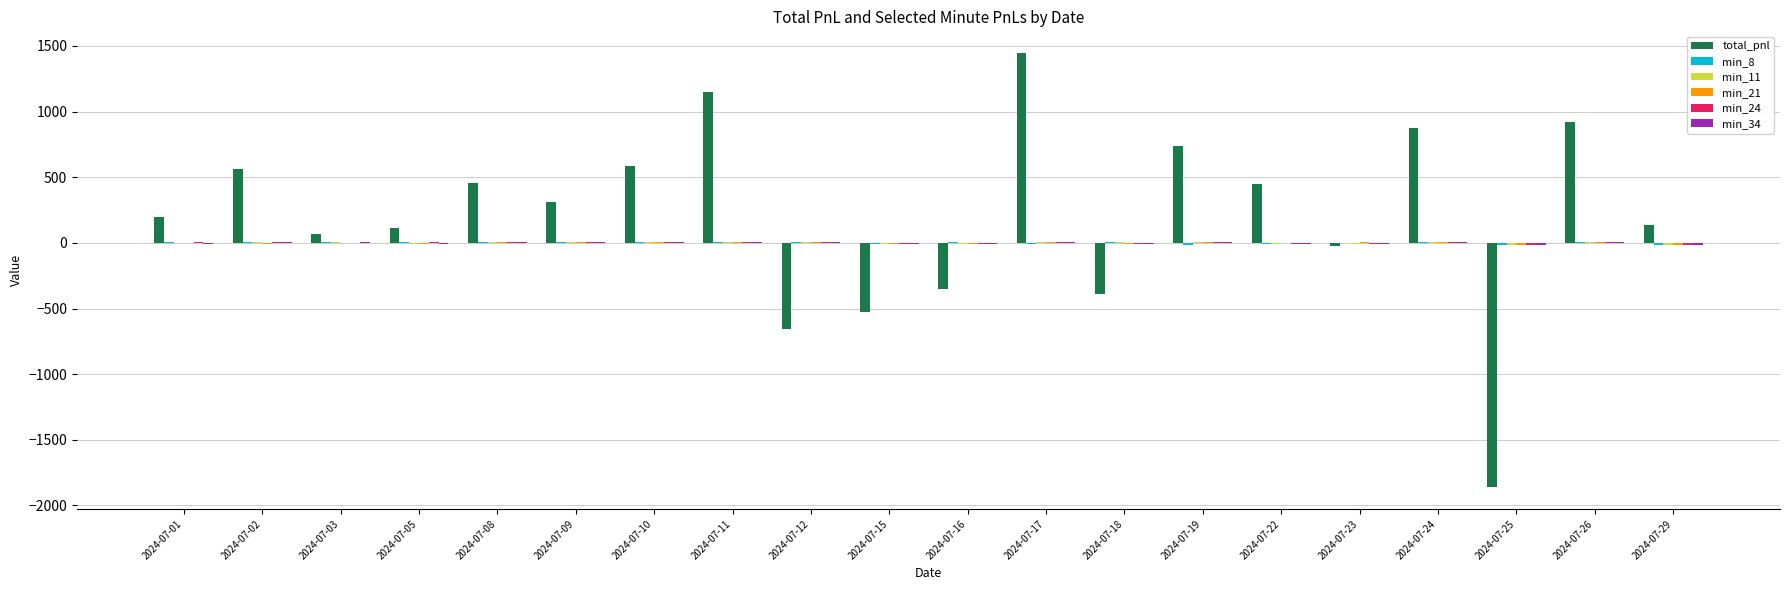

Between 2024-07-05 and 2024-07-11, which series saw the biggest shift?

total_pnl